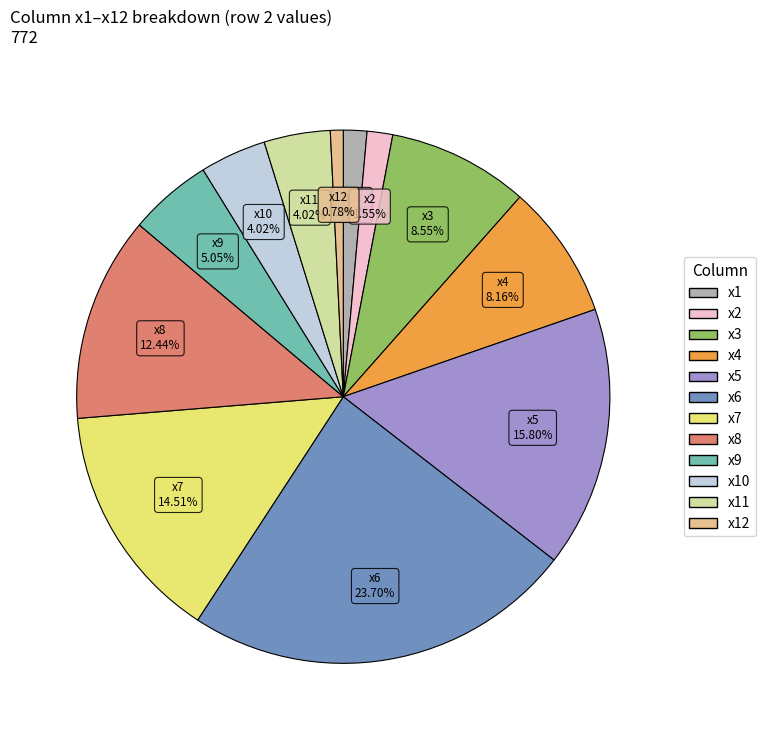

How many slices are in this pie chart?

12